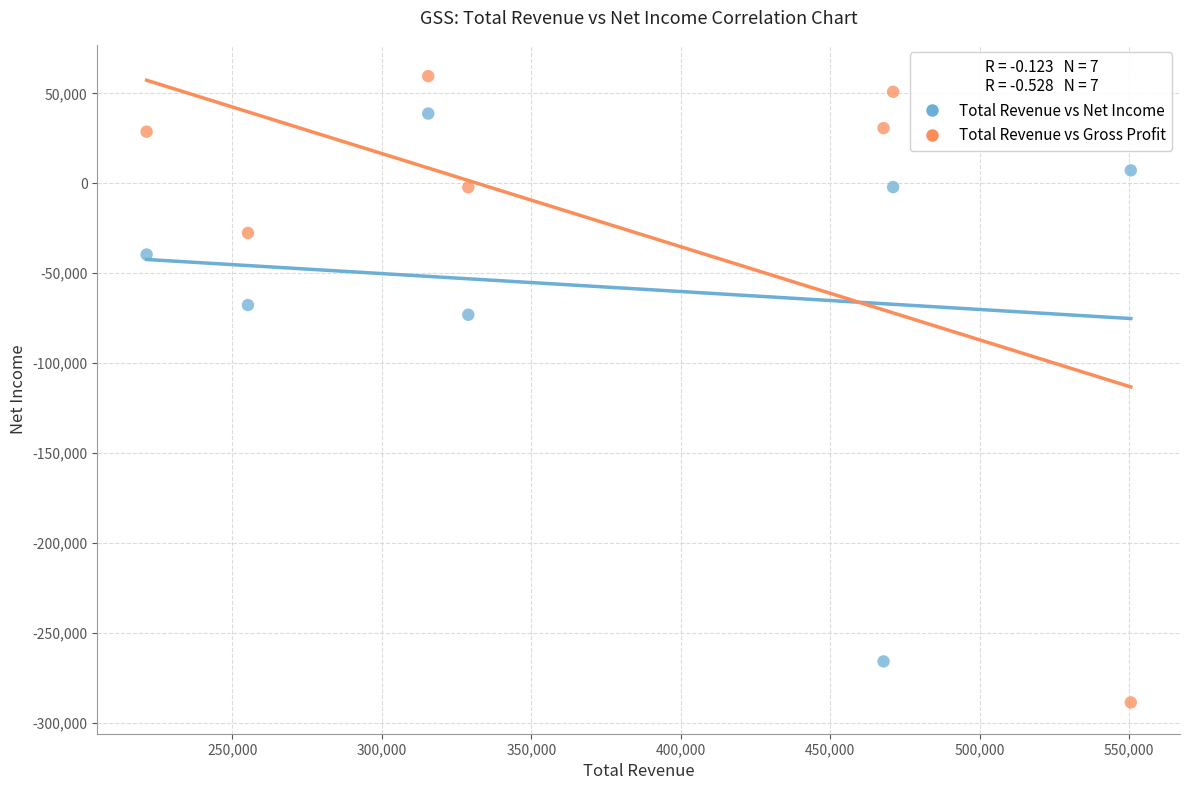

Across all data points, what is the range of X values (max minus min)?

329200